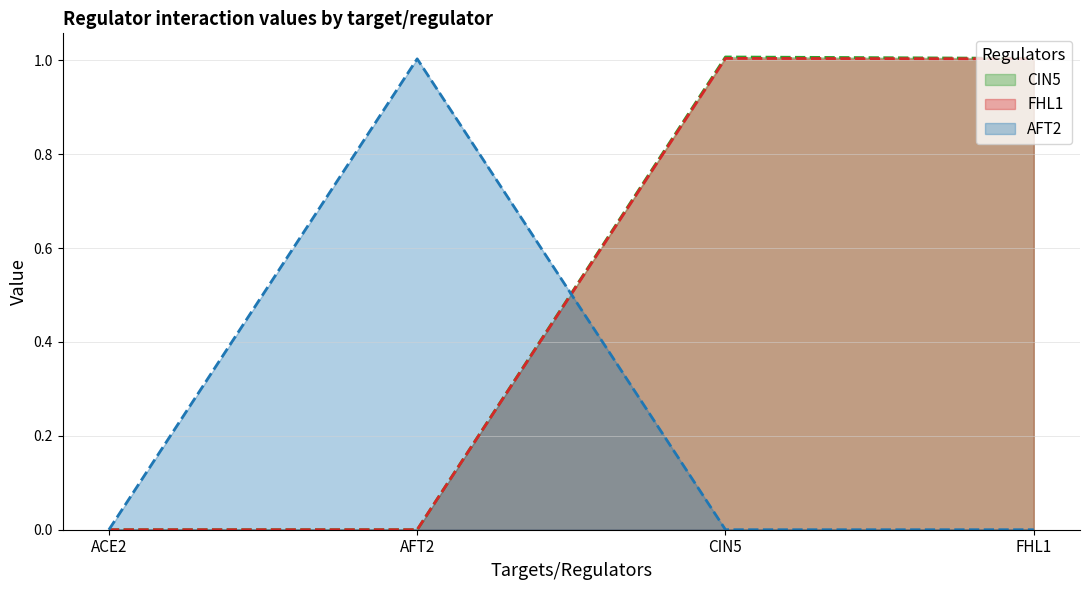

What is the maximum value for FHL1?

1.0